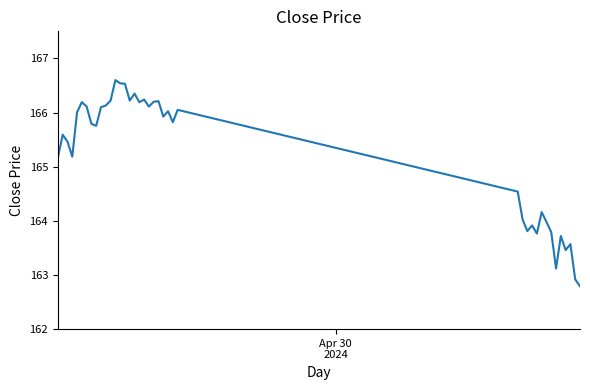

How many lines are shown in the chart?

1